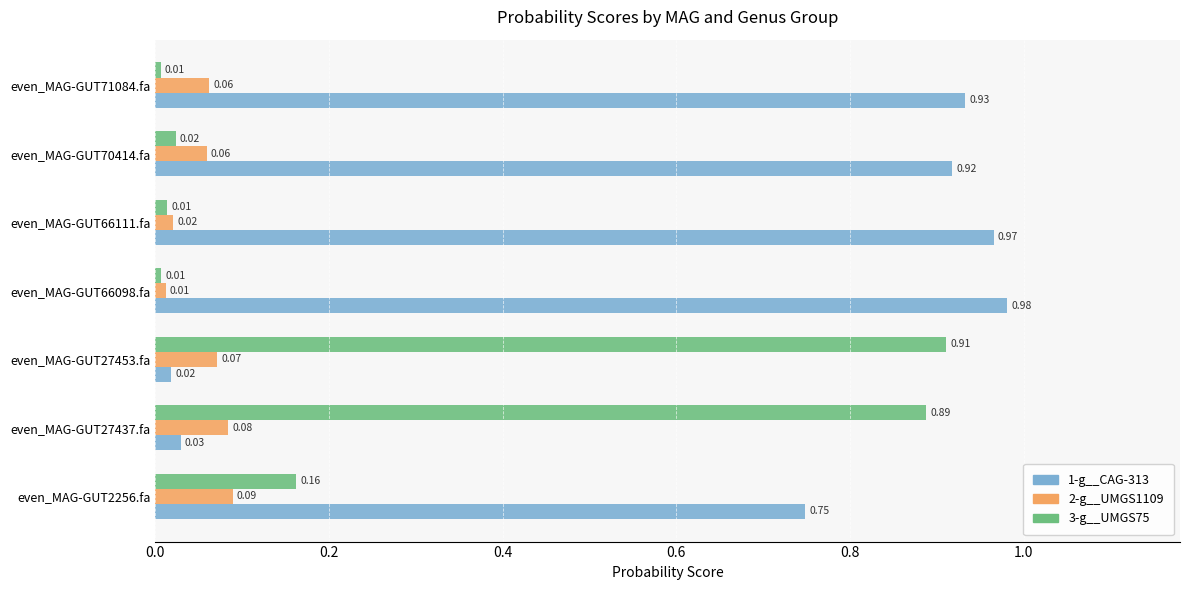

What is the sum of the 1-g__CAG-313 values at even_MAG-GUT66098.fa and even_MAG-GUT66111.fa?

1.9